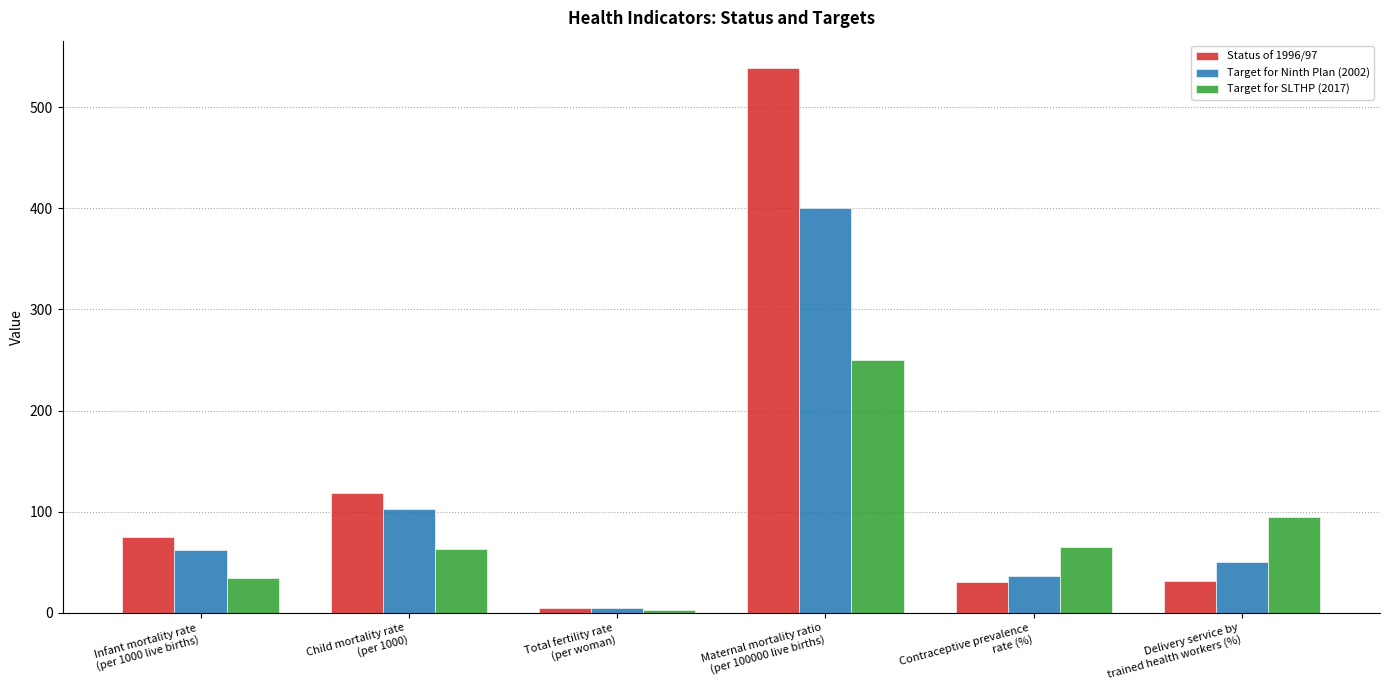

What is the greatest value displayed?

539.0